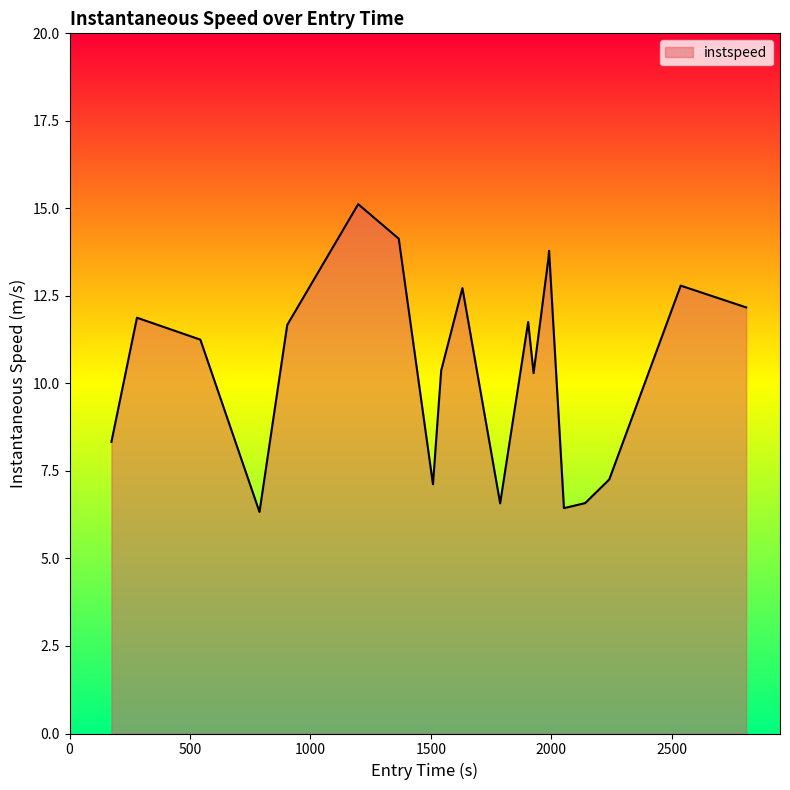

What is the difference between the maximum and minimum values?

8.8